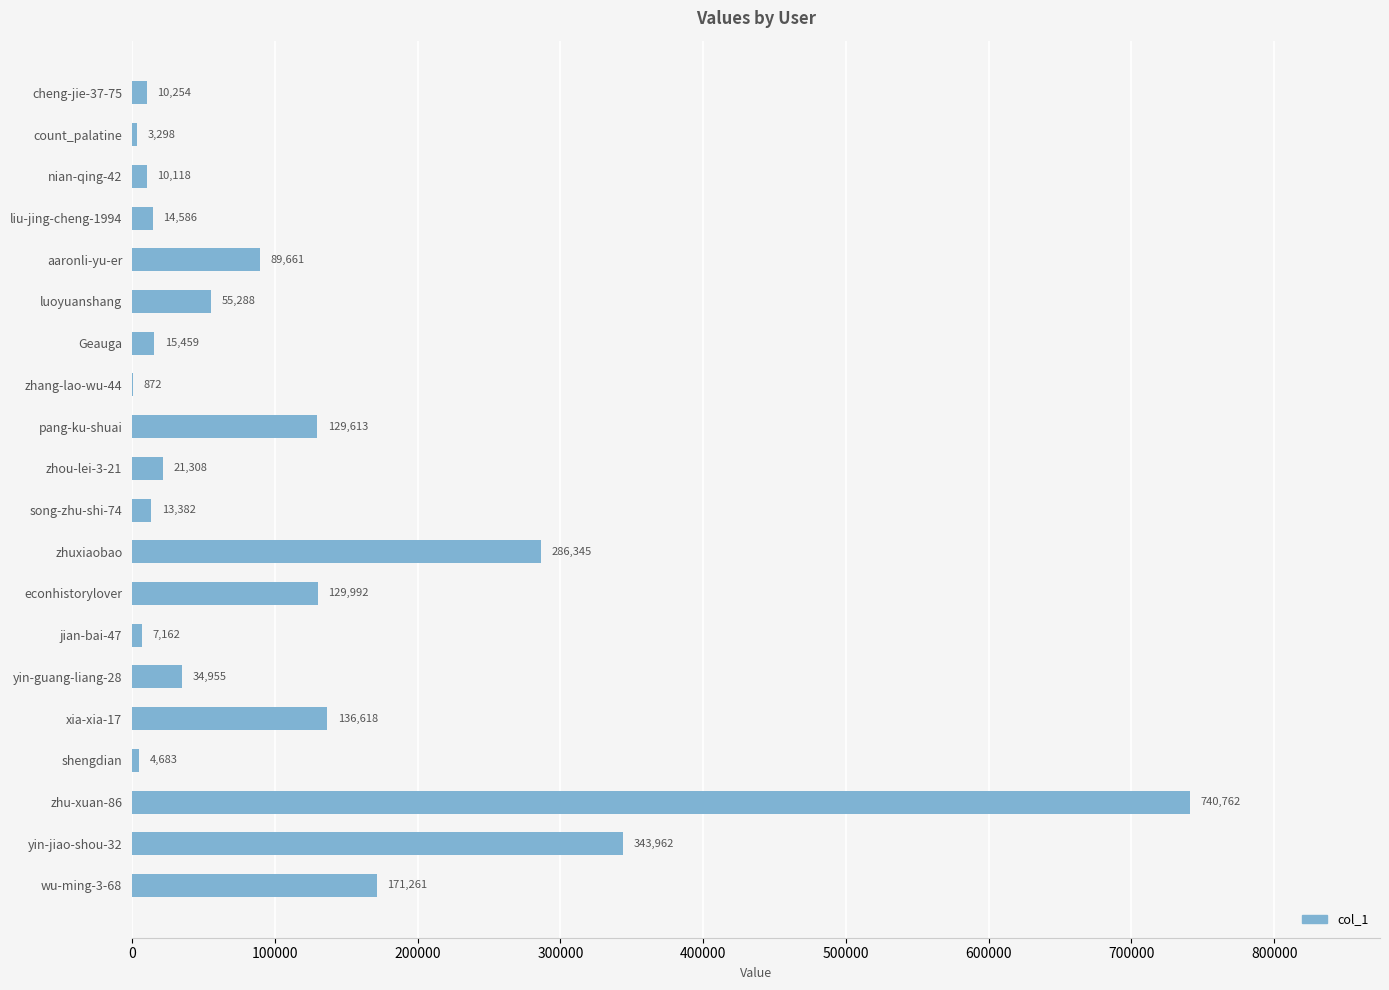

Between yin-guang-liang-28 and zhuxiaobao, which is larger?

zhuxiaobao